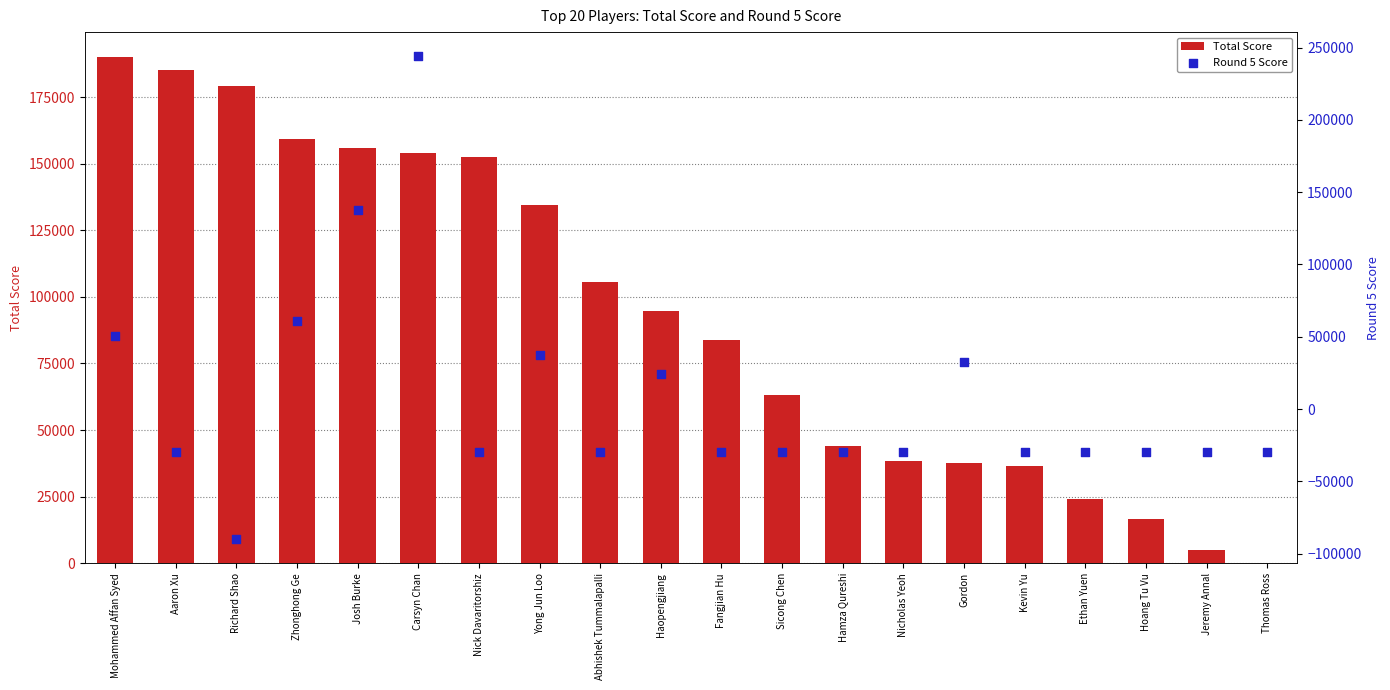

Is the value of Round 5 Score at Carsyn Chan greater than the value of Total Score at Nick Davaritorshiz?

Yes